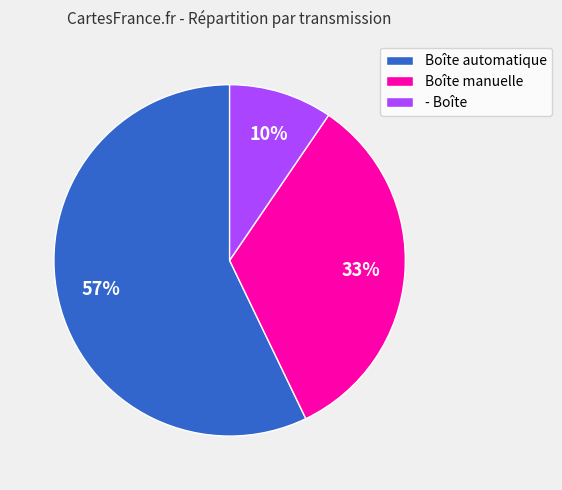

Which slice represents more than half of the pie?

Boîte automatique